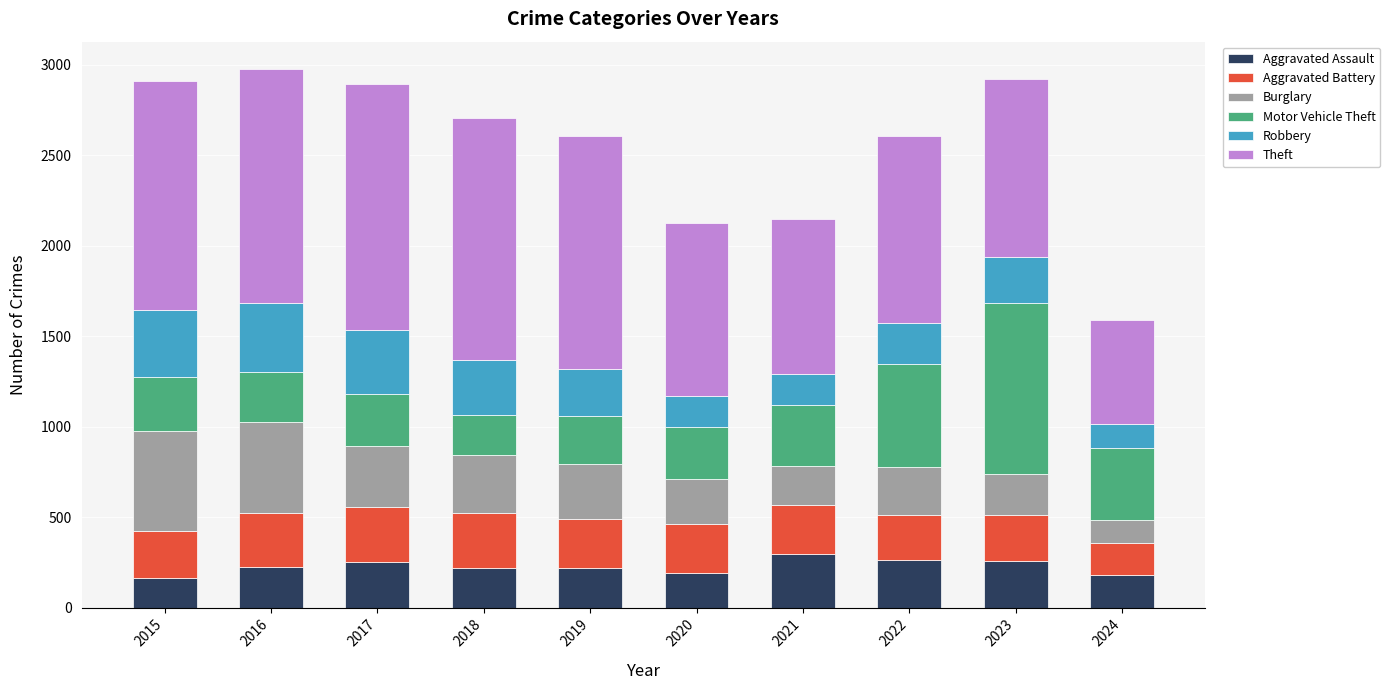

What is the total value across all series at 2017?

2893